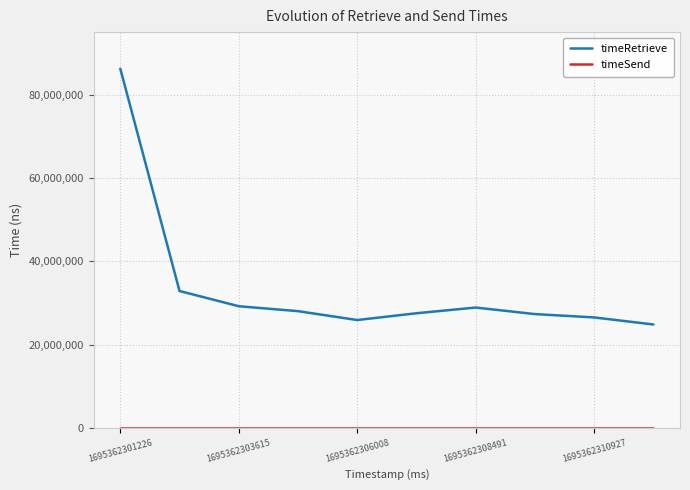

What is the difference between the maximum and minimum values in the timeRetrieve series?

61368789